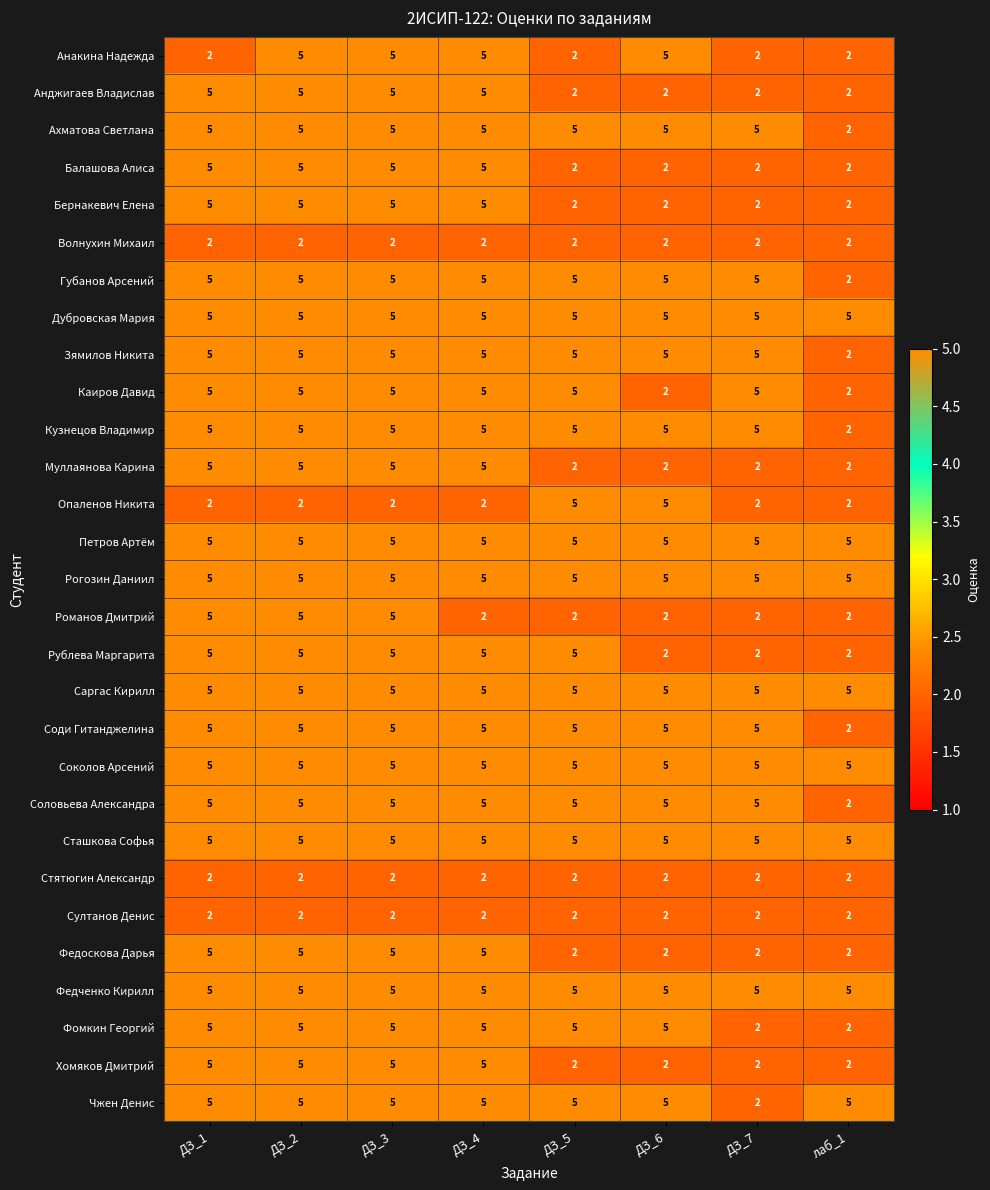

What is the spread (max minus min) of values at лаб_1?

3